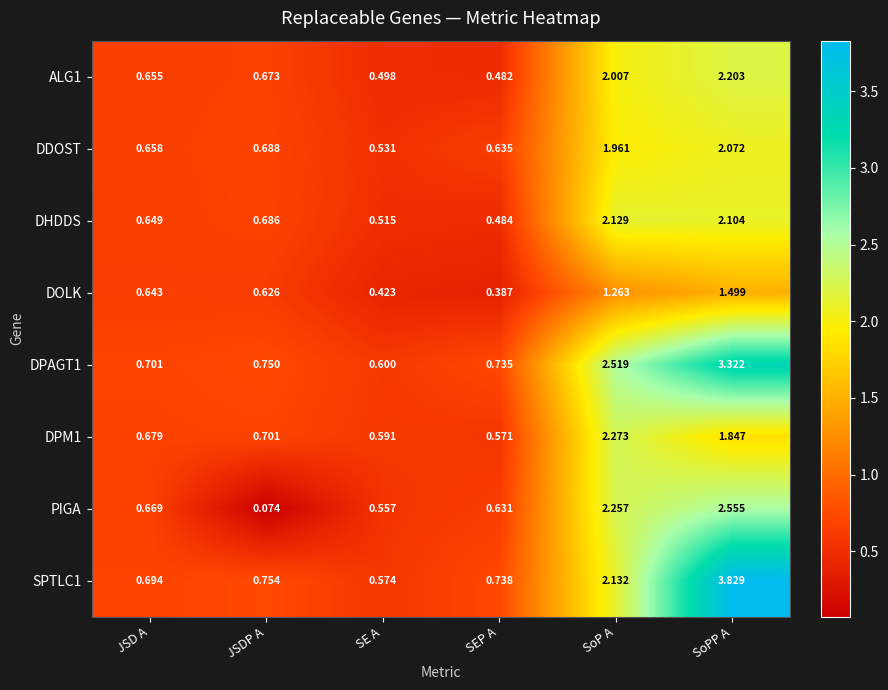

At which label is PIGA closest to 1?

JSD A